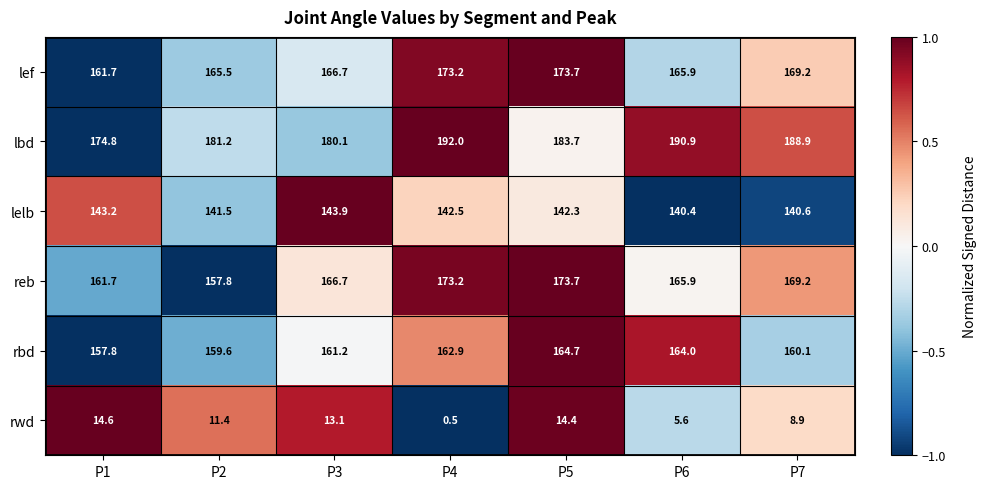

Count the number of categories in the chart.

7